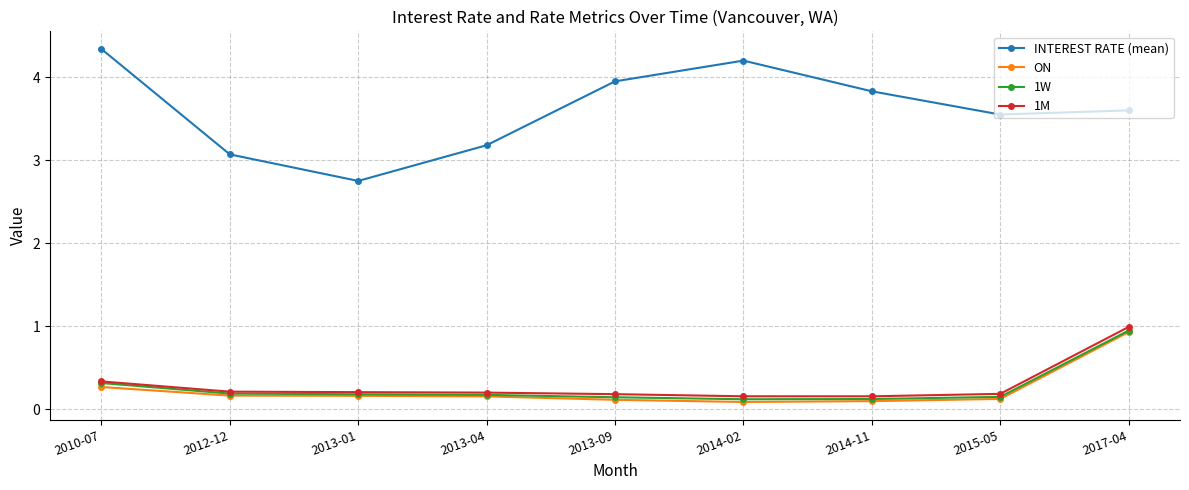

What is the label of the 2nd point from the left?

2012-12